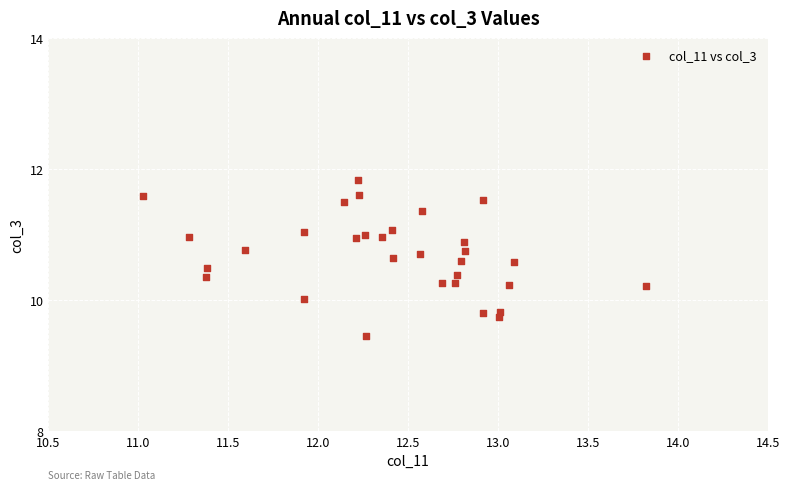

What is the range of Y values (max minus min)?

2.4